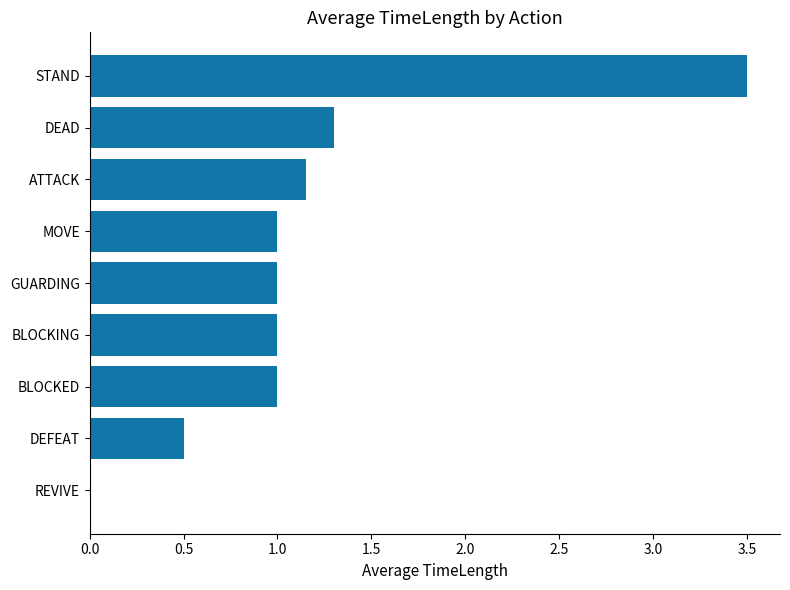

How many positive values are there?

8